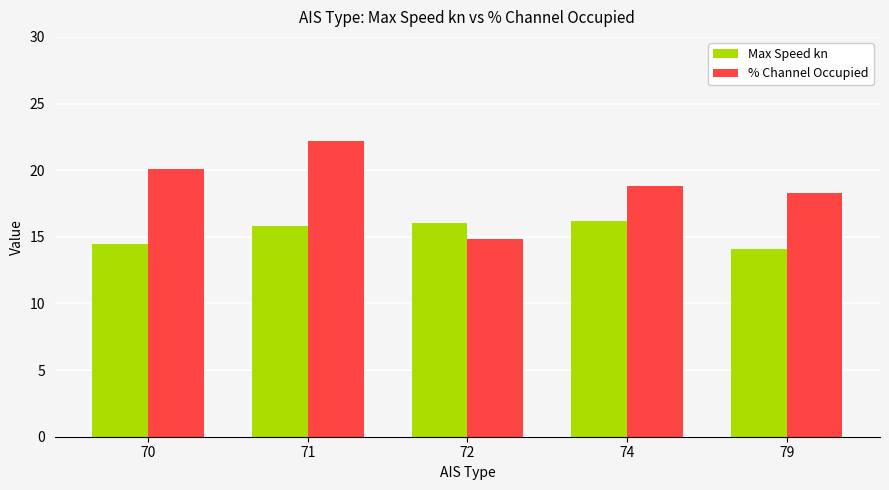

The value of Max Speed kn at 72 is 6.4. True or false?

False